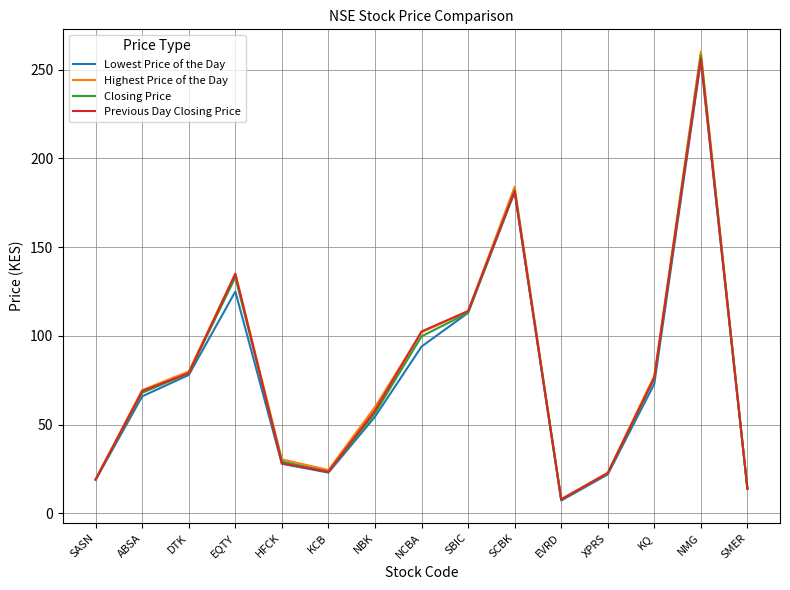

How many lines are shown in the chart?

4